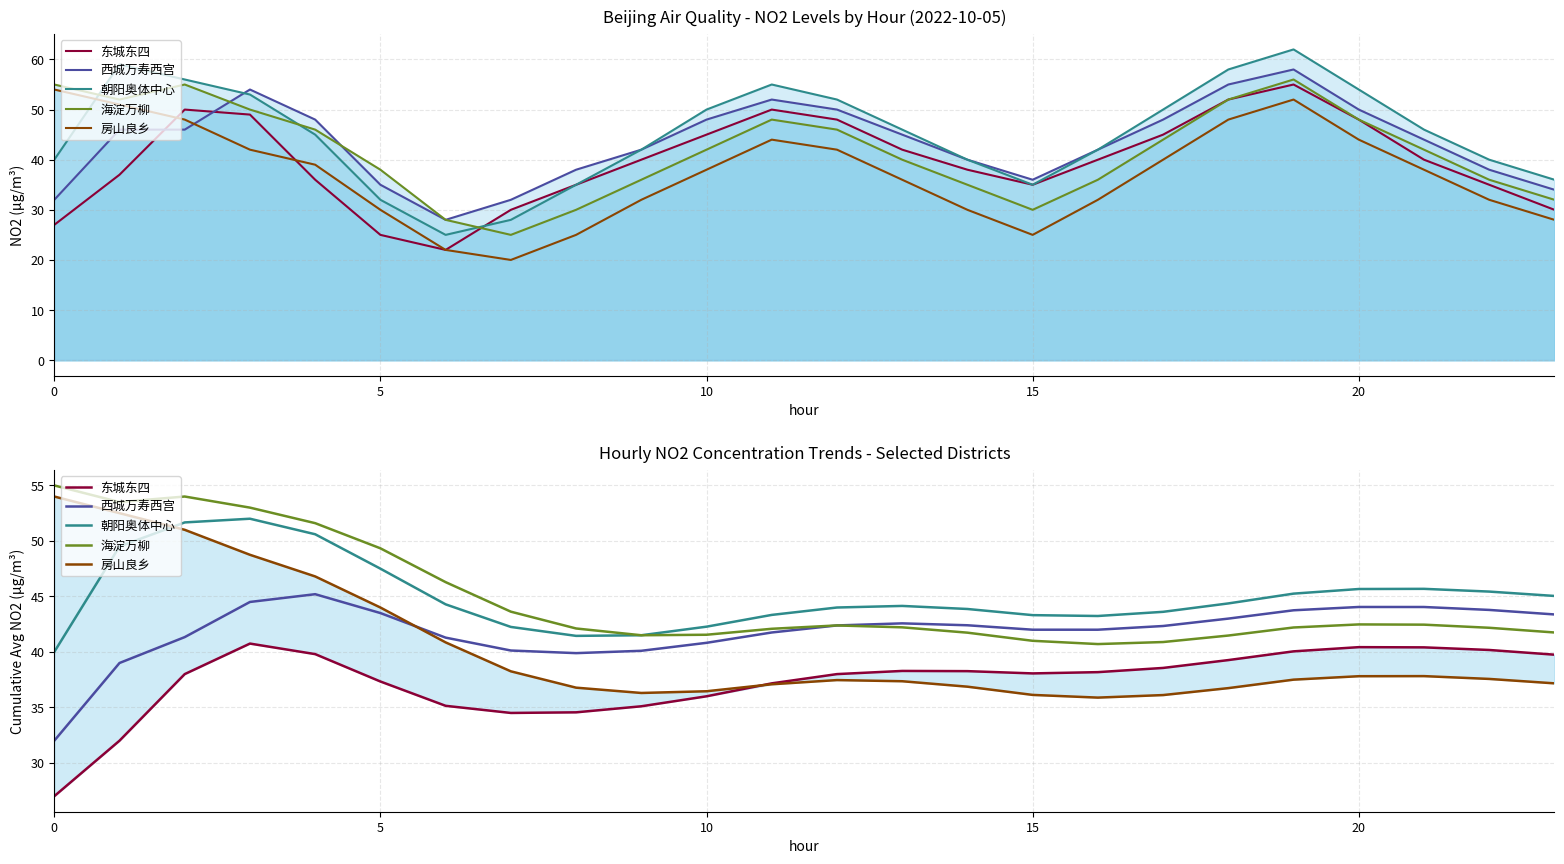

At 14, list the series in order from smallest to largest.

房山良乡, 东城东四, 海淀万柳, 西城万寿西宫, 朝阳奥体中心